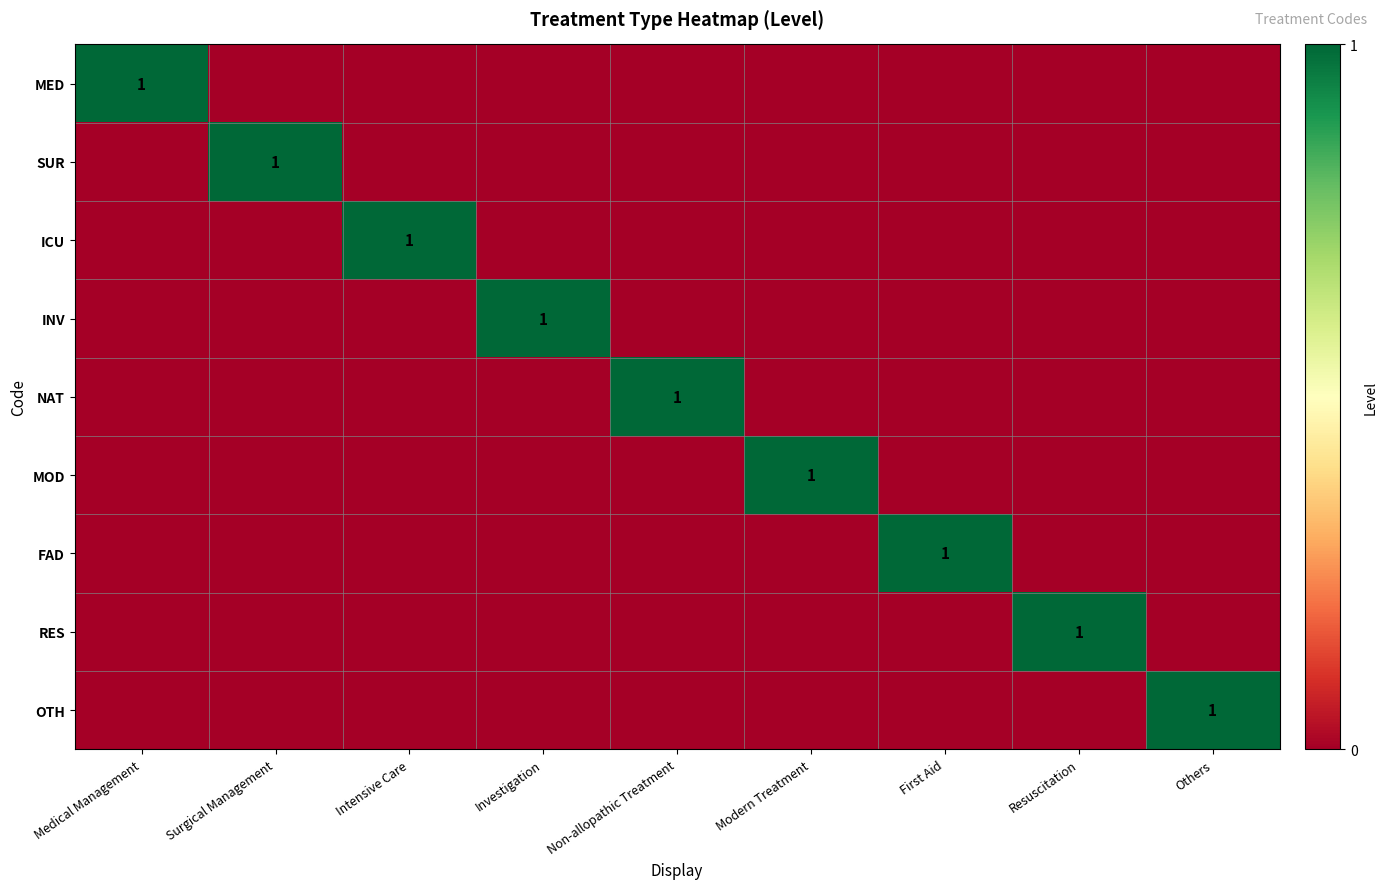

At how many categories does at least one series exceed 0?

9